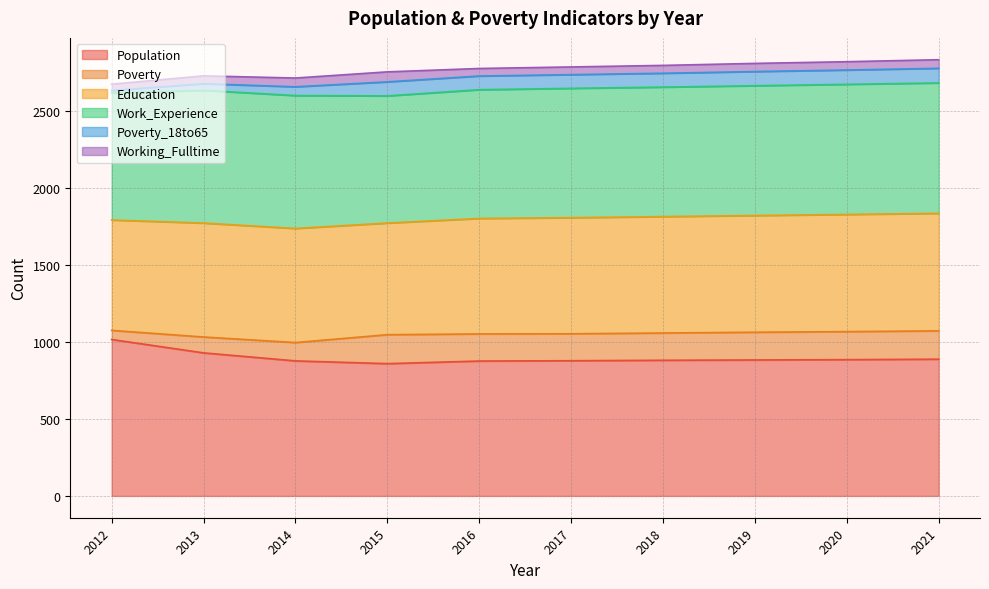

Reading left to right, list all the values displayed in this chart.

Population: 1016	929	877	859	876	878	881	883	885	888
Poverty: 59	103	119	188	176	175	177	180	182	184
Education: 717	740	741	725	750	754	756	758	761	763
Work_Experience: 825	862	863	826	836	840	841	843	845	847
Poverty_18to65: 16	43	57	91	89	89	90	92	93	95
Working_Fulltime: 41	51	57	65	49	50	51	53	54	56